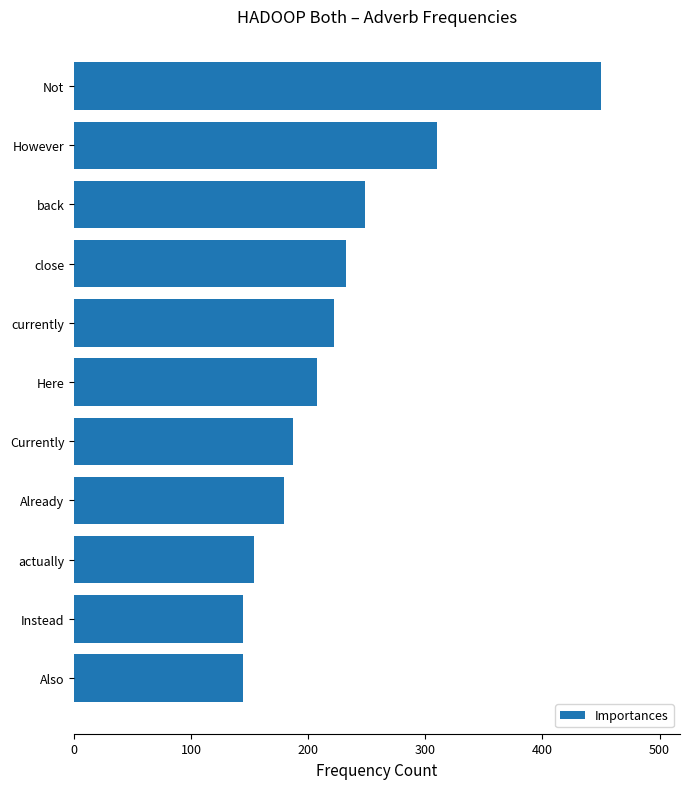

Reading bottom to top, list all the values displayed in this chart.

144	144	154	179	187	207	222	232	248	310	450